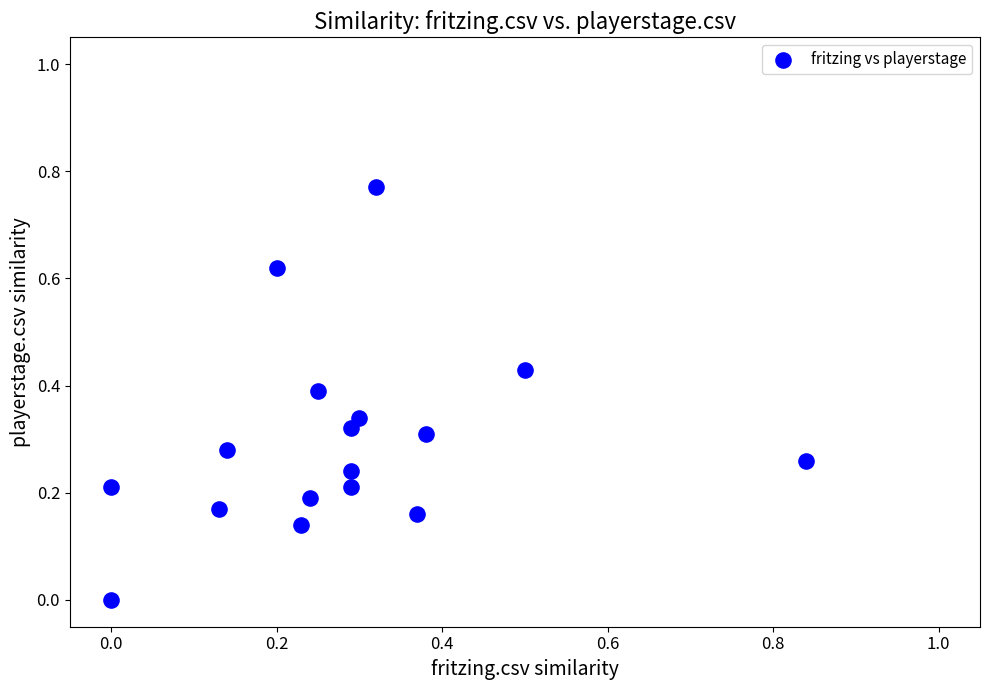

How many points are shown in the scatter plot?

17